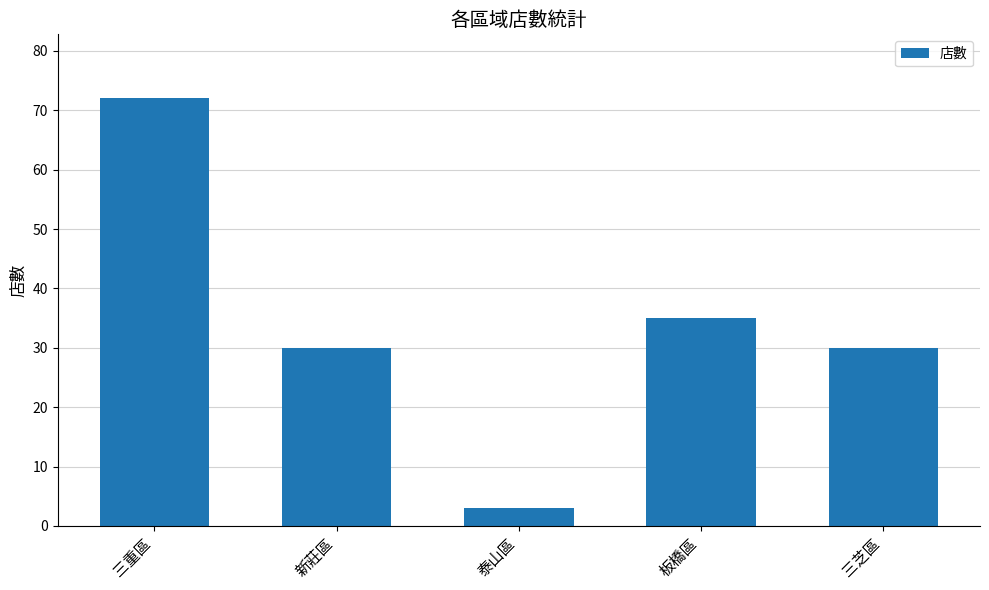

Reading right to left, list all the values displayed in this chart.

三芝區=30	板橋區=35	泰山區=3	新莊區=30	三重區=72